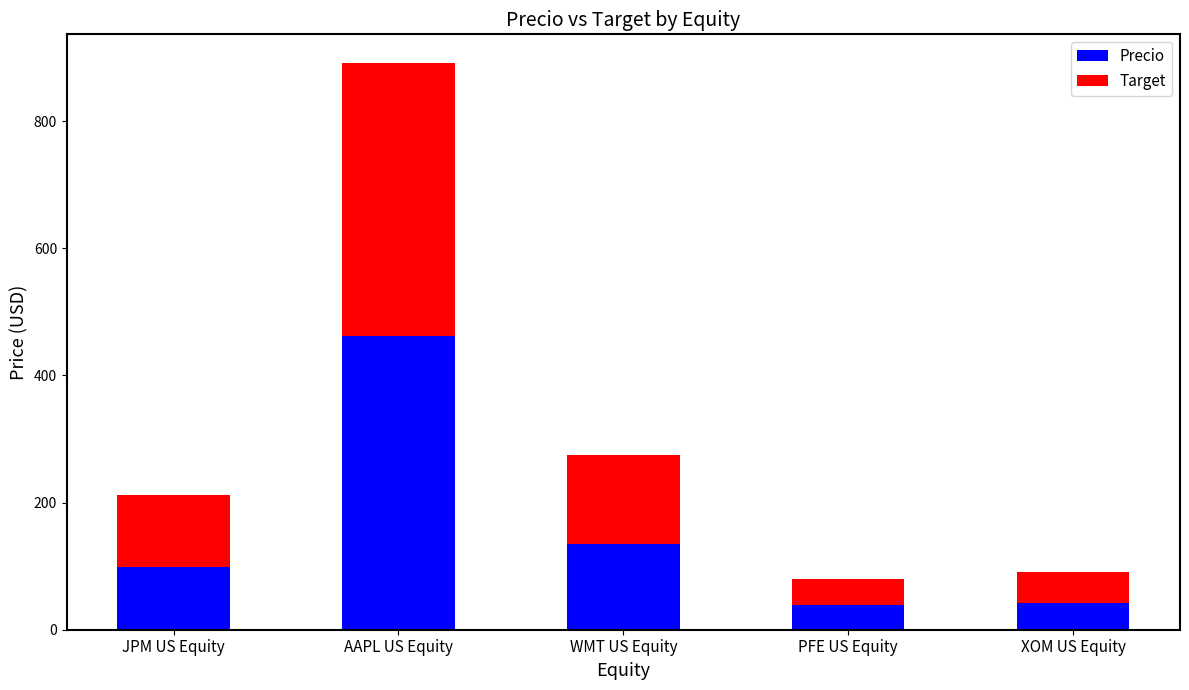

The Precio series shows 28.4 at JPM US Equity. True or false?

False